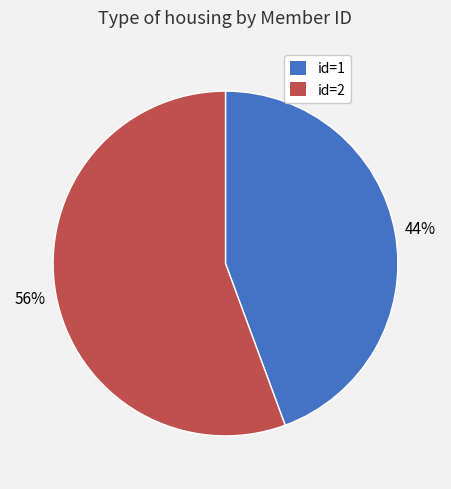

To the nearest percent, what is the average slice percentage?

50%